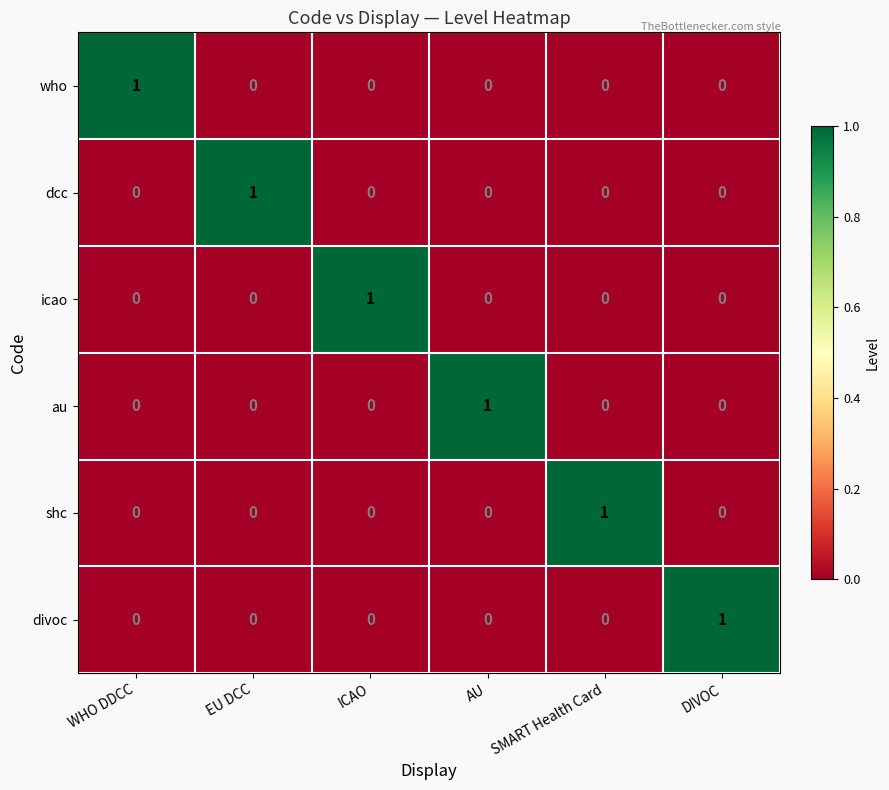

The value of shc at EU DCC is 1. True or false?

False